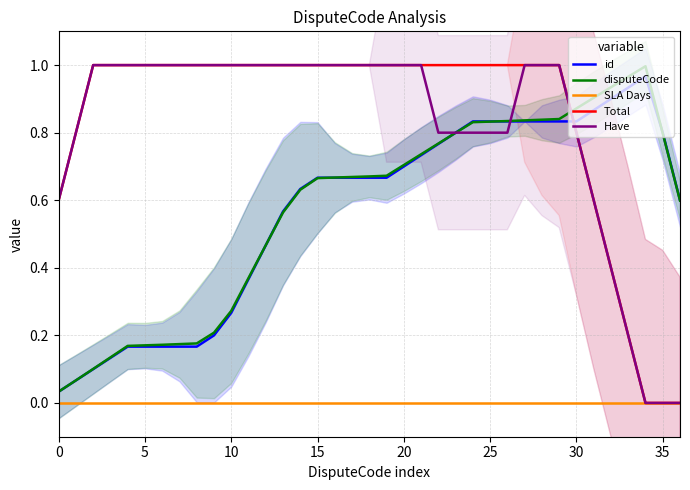

What value does the disputeCode series have at 28?

0.8